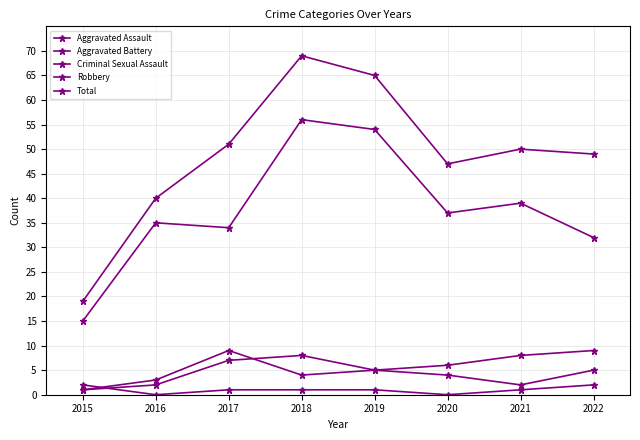

True or false: Aggravated Battery and Aggravated Assault intersect in this chart.

True